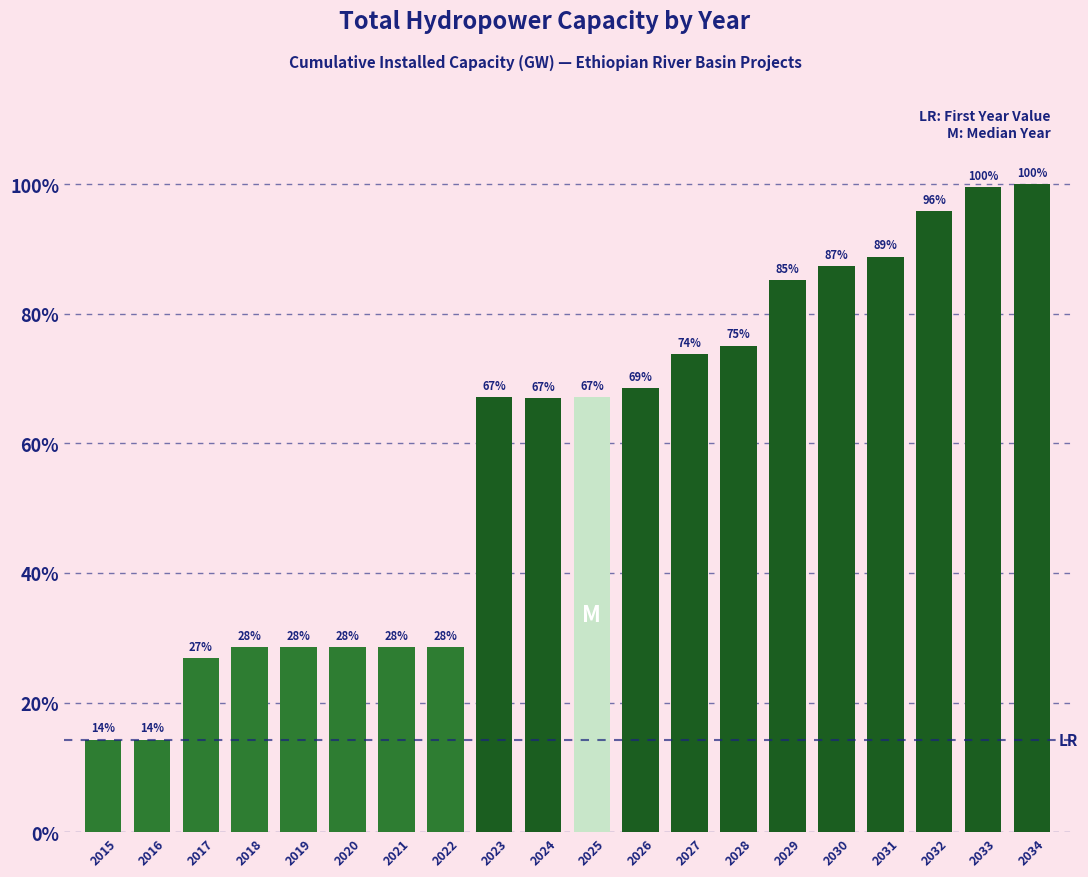

Which has a higher value, 2017 or 2029?

2029